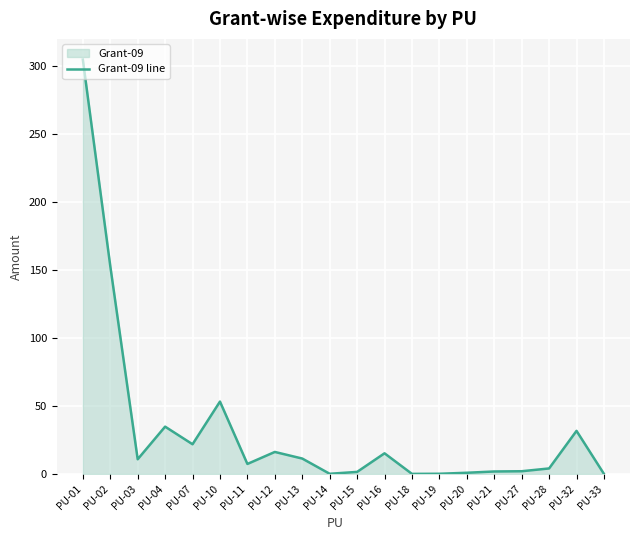

How many values are above zero?

18